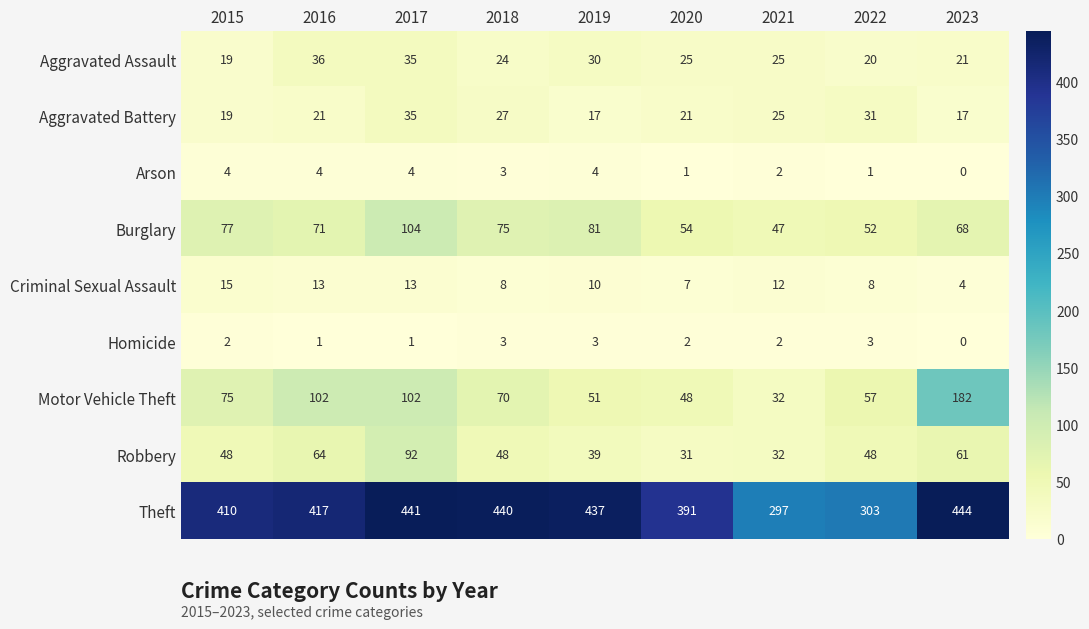

How many data points in Burglary are less than 71?

4